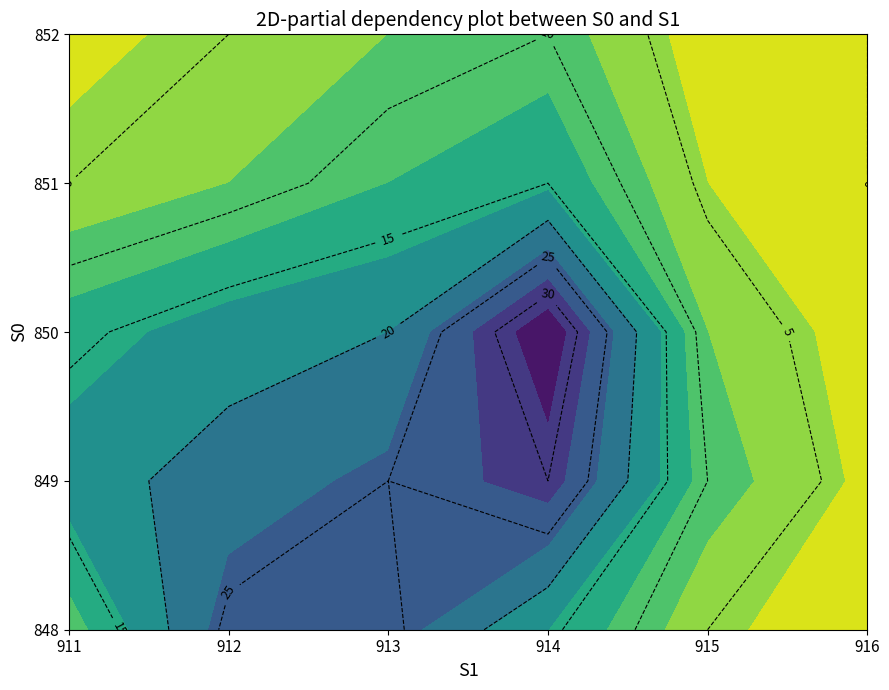

Reading left to right, transcribe all the data shown in this chart.

848: 911=10	912=26	913=26	914=16	915=5	916=1
849: 911=18	912=22	913=25	914=30	915=10	916=3
850: 911=14	912=18	913=20	914=35	915=8	916=2
851: 911=5	912=8	913=12	914=15	915=4	916=0
852: 911=3	912=5	913=8	914=10	915=2	916=0